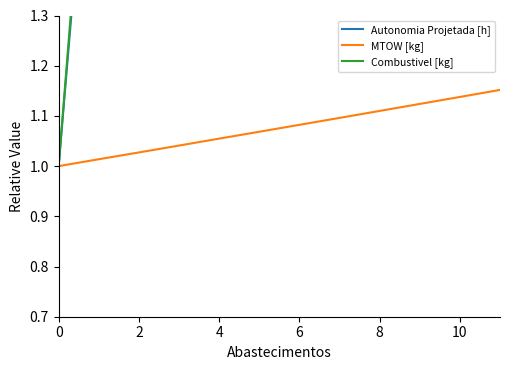

Read the Autonomia Projetada [h] value at 11.

10.2